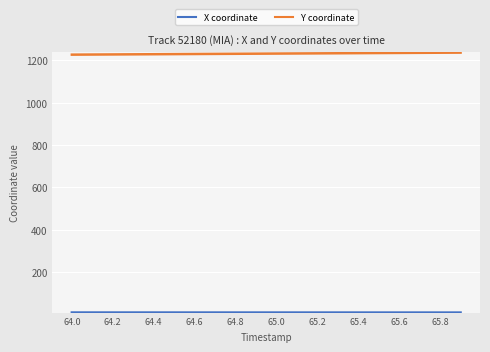

Which series has the largest total across all categories?

Y coordinate